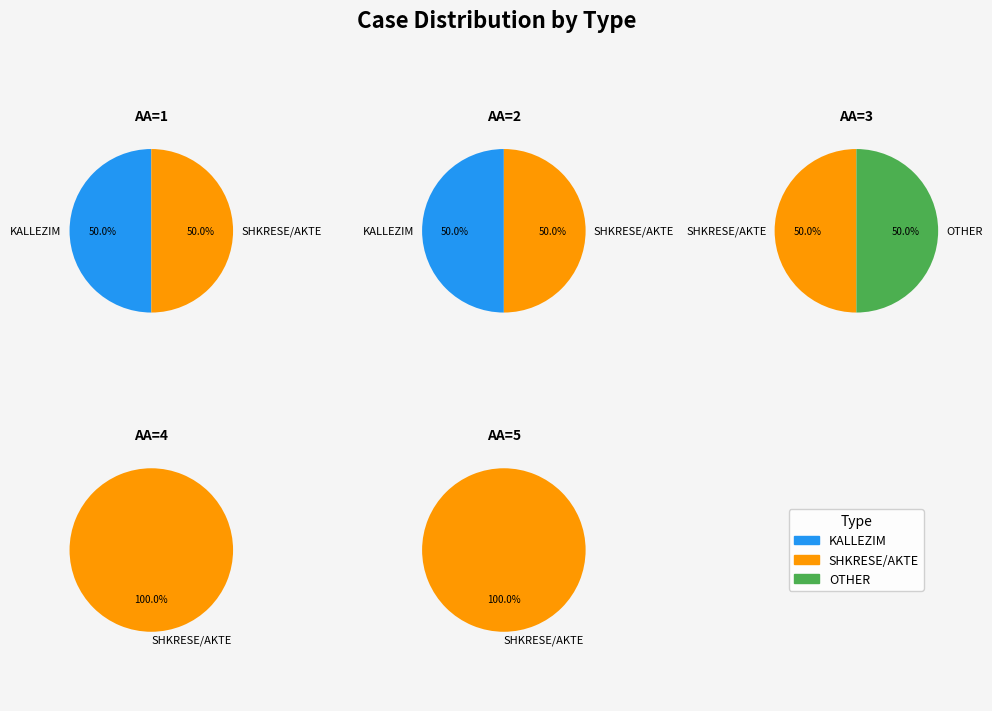

Which slice is the smallest?

1.1.KALLEZIM